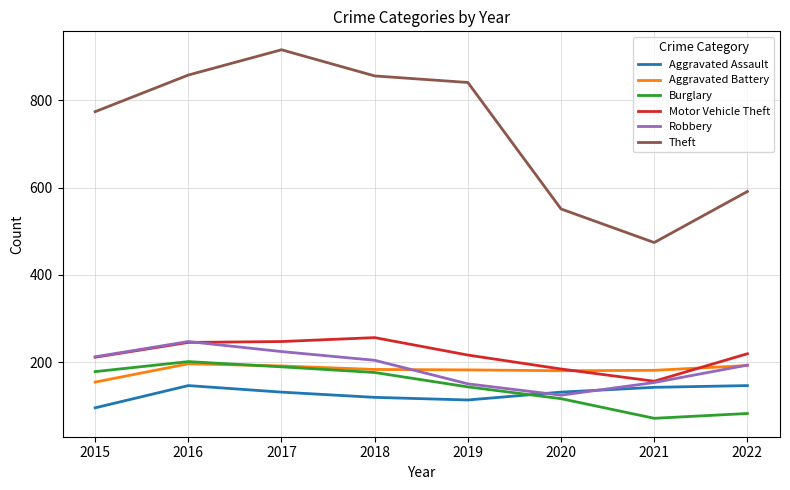

Between 2018 and 2021, which series saw the biggest shift?

Theft